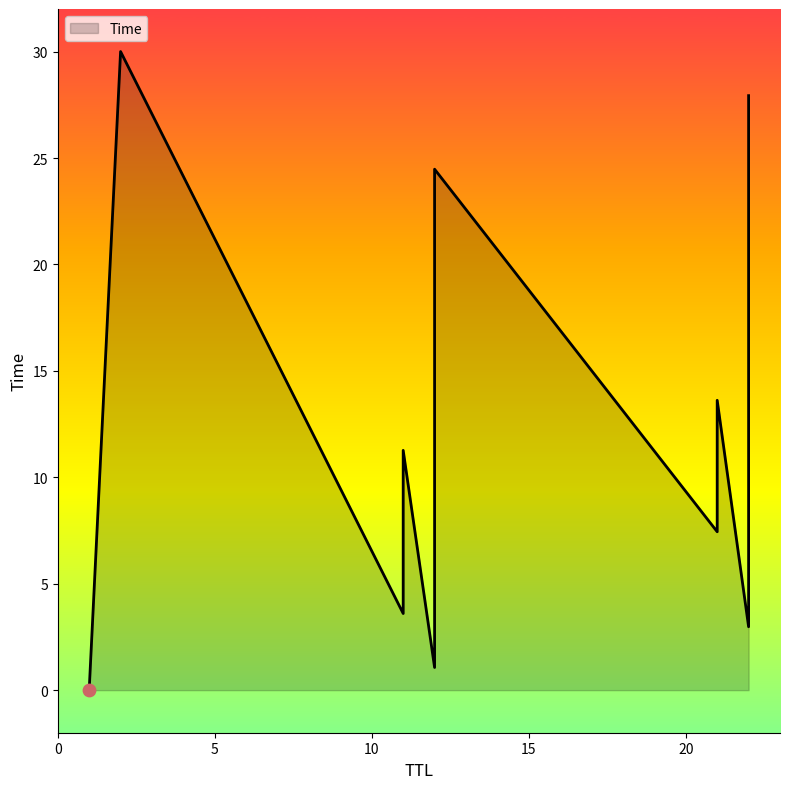

Which has a higher value, 22 or 12?

22